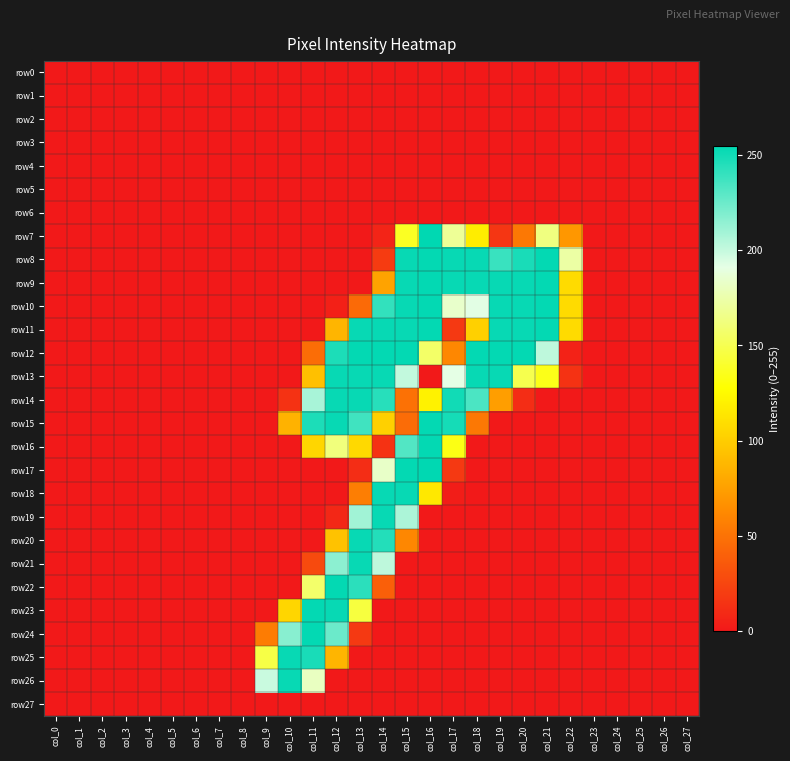

At how many categories does at least one series exceed 101?

14